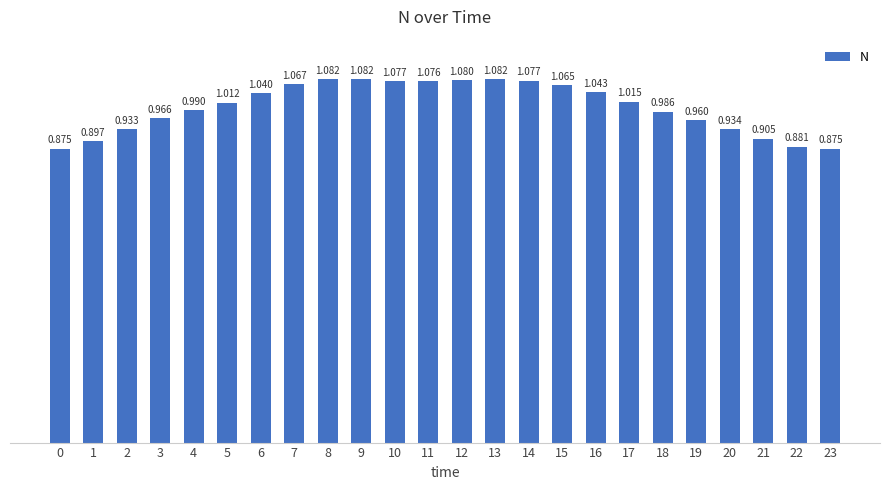

Does the chart contain any negative values?

No